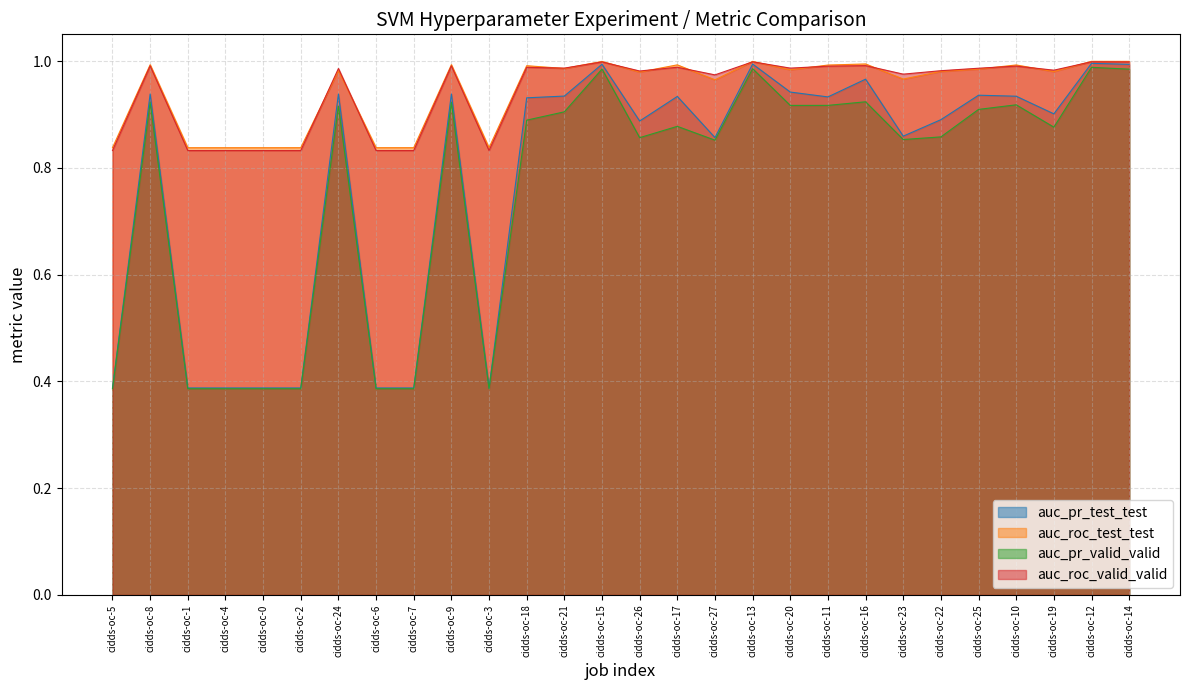

Where is the first local maximum for auc_roc_valid_valid?

cidds-oc-8